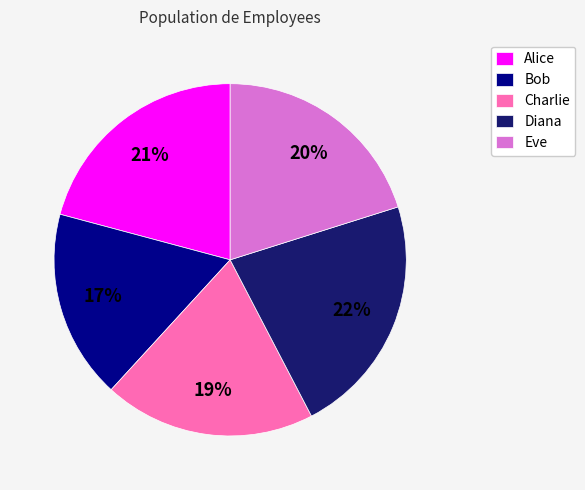

Which slice is the smallest?

Bob